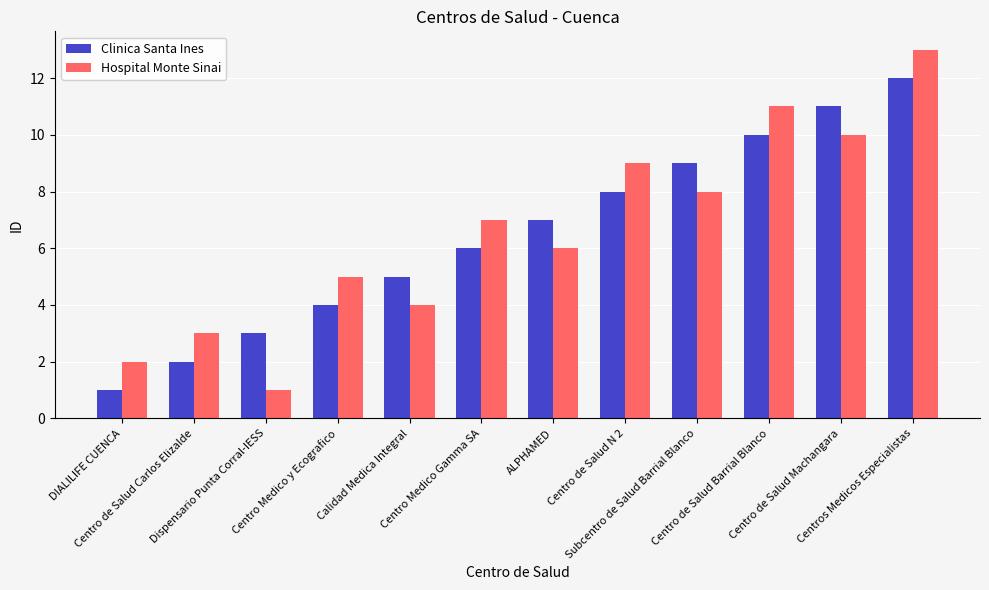

At which category does the chart reach its peak across all series?

Centros Medicos Especialistas